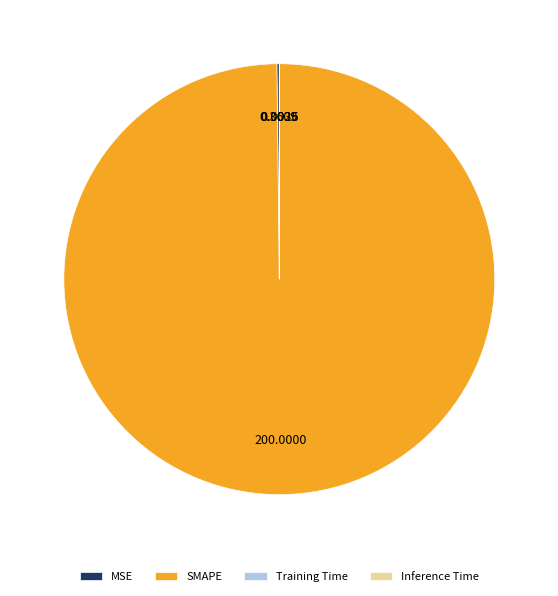

Which slice is the largest?

SMAPE